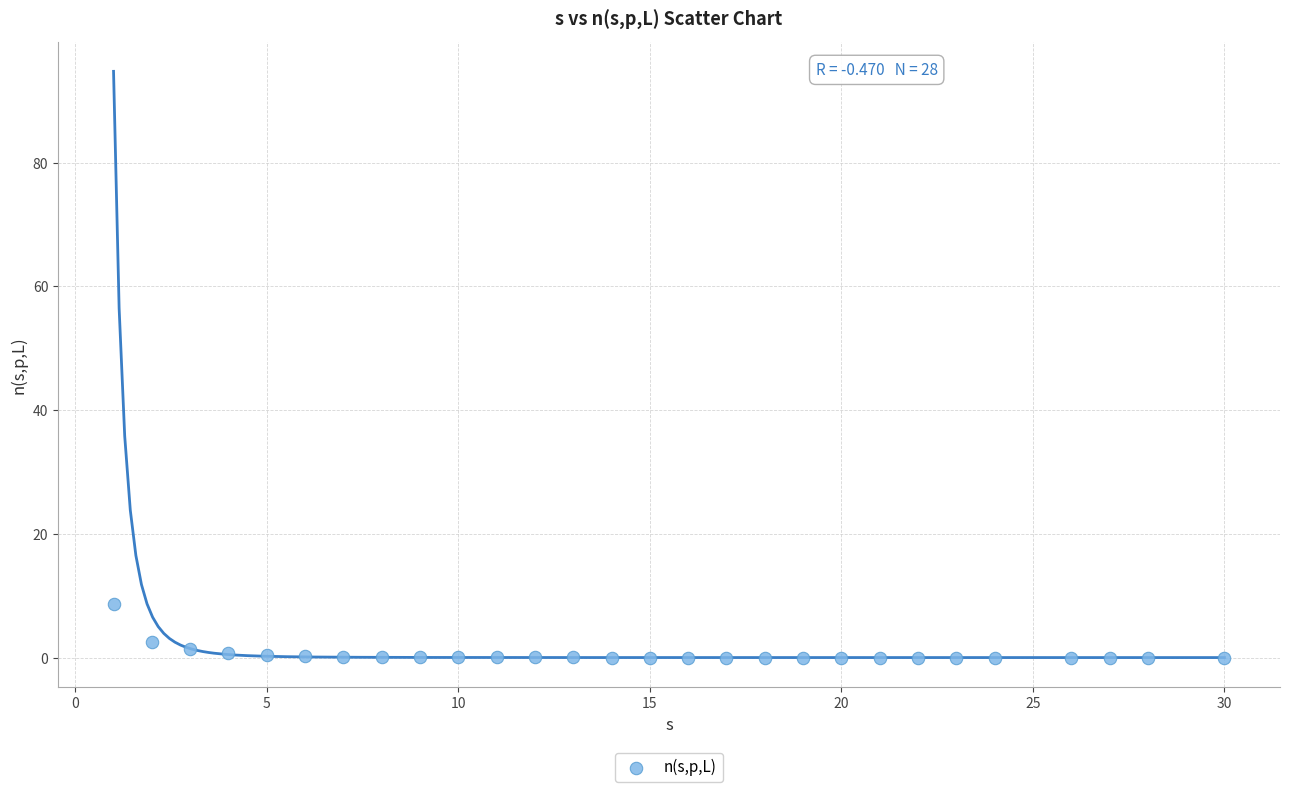

What is the range of X values (max minus min)?

29.0